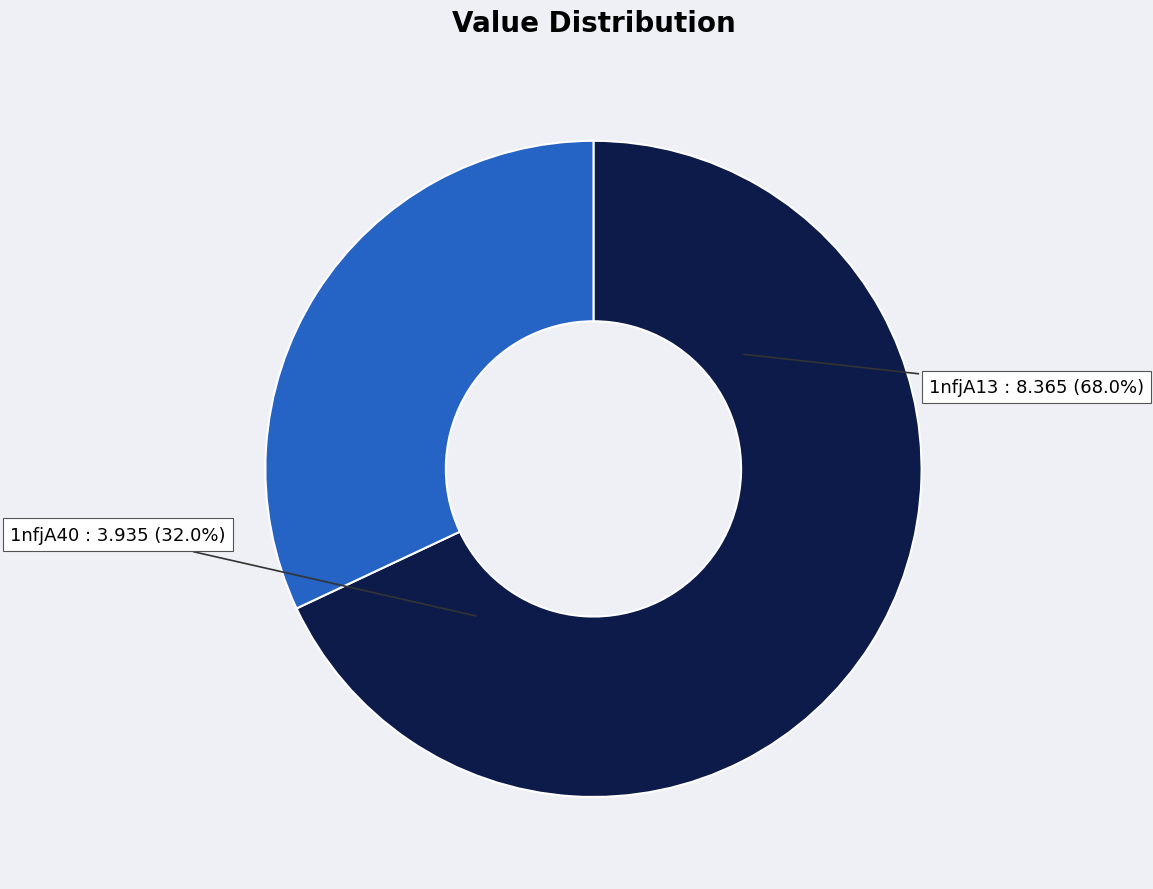

What is the change in value from 1nfjA13 to 1nfjA40?

-4.4